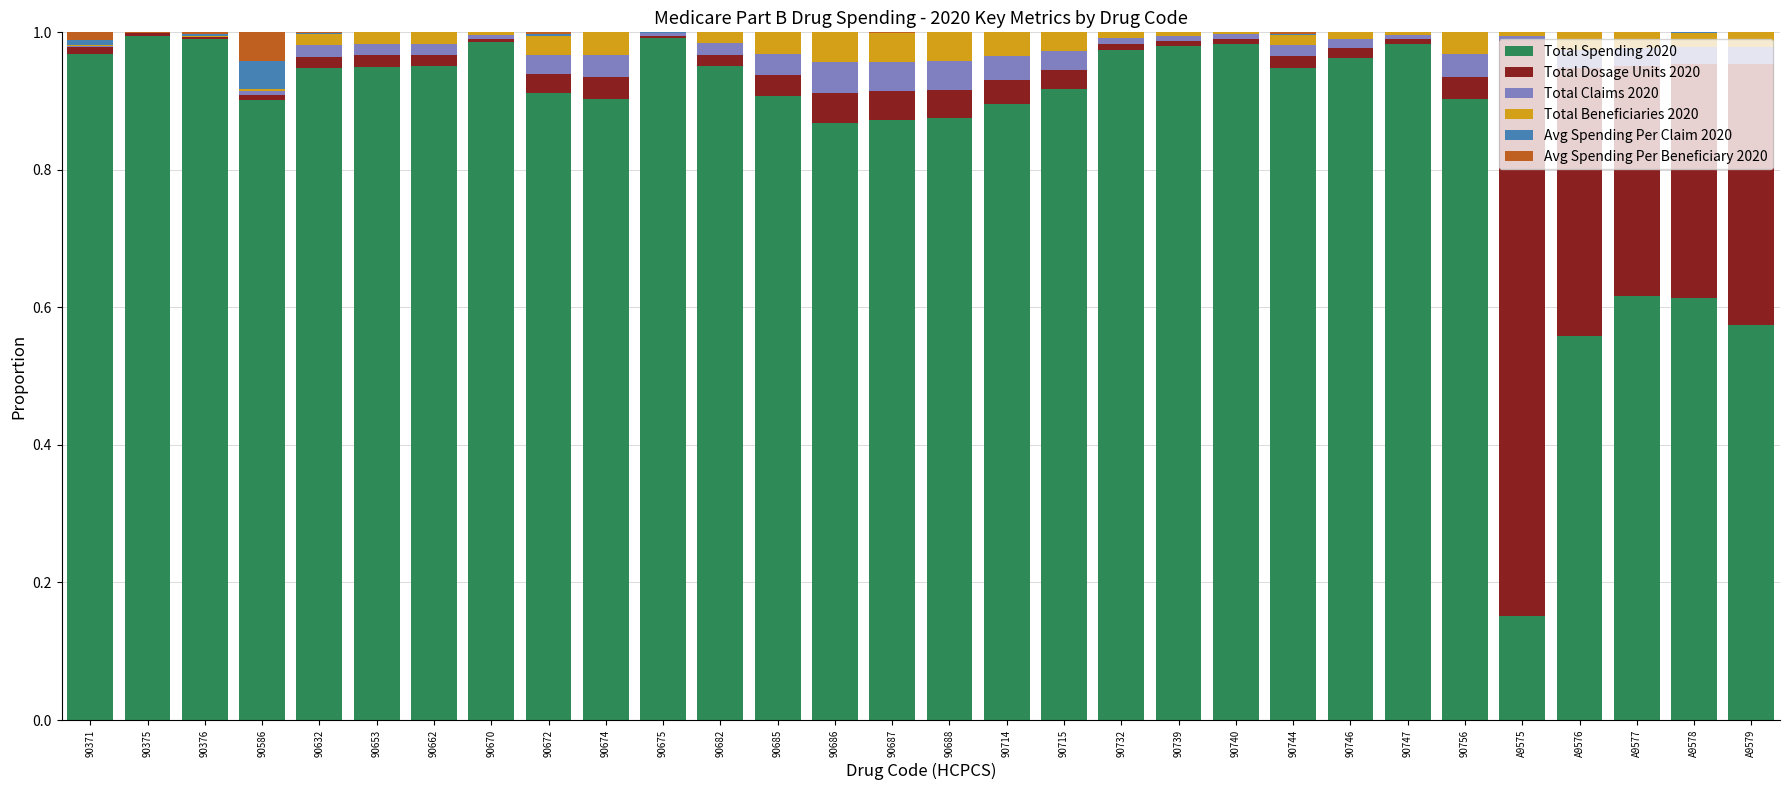

True or false: Total Spending 2020 has a value of 0.9 at 90688.

True